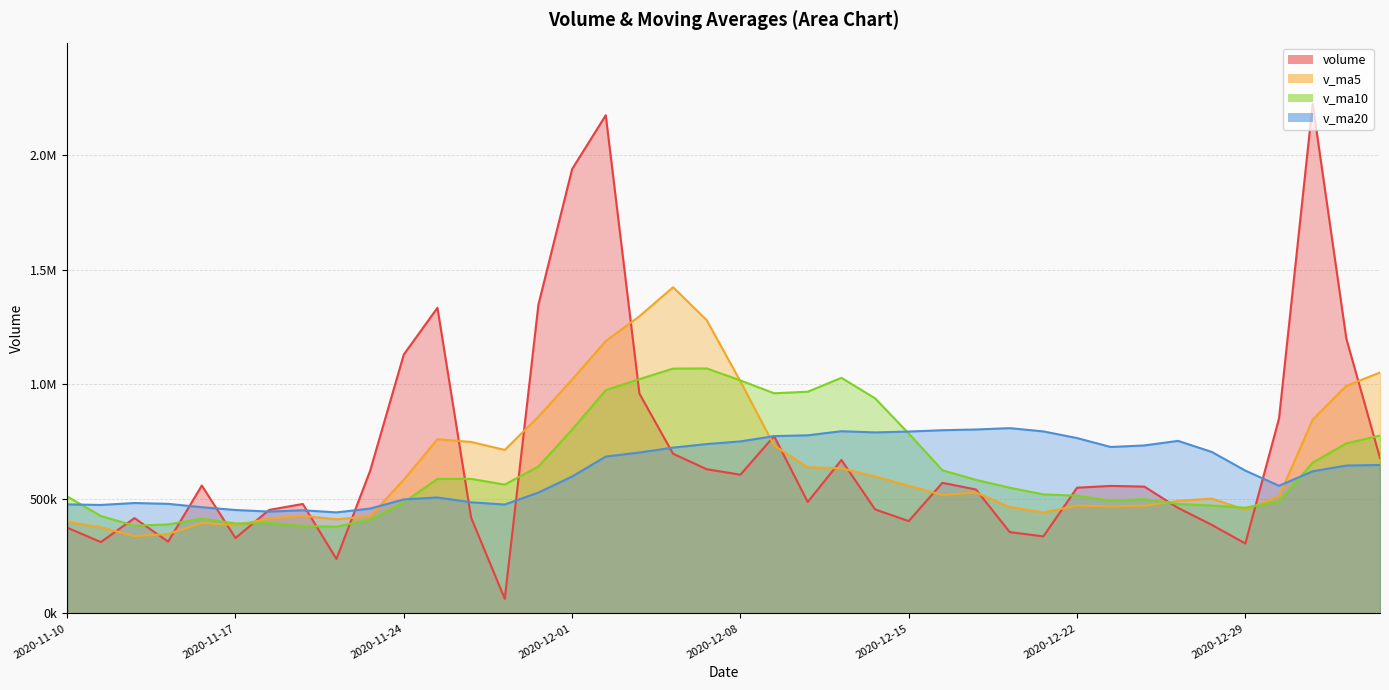

What is the approximate value of volume at 2020-11-12?

415985.8